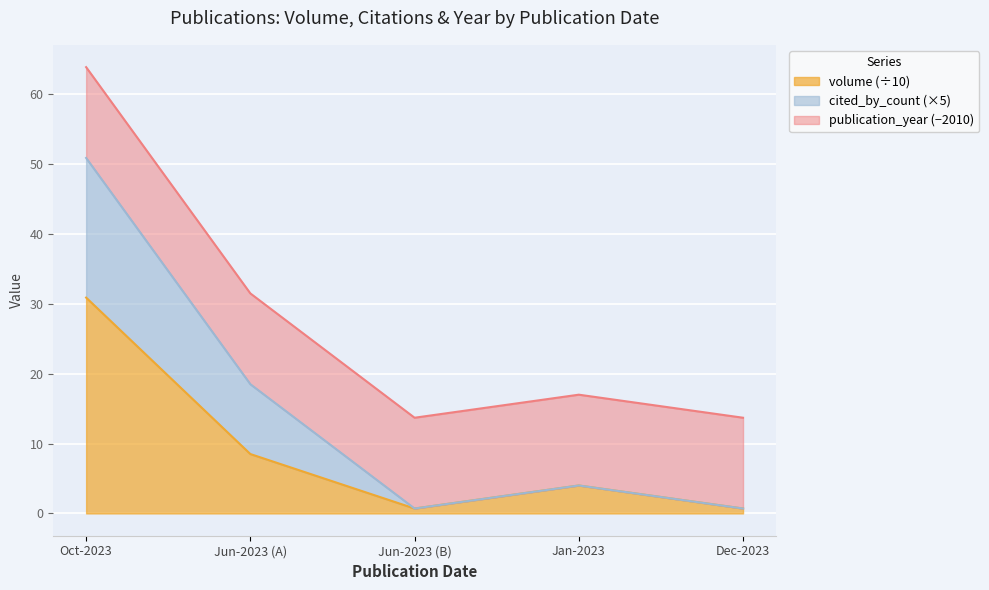

At which category is the sum across all series the highest?

Oct-2023